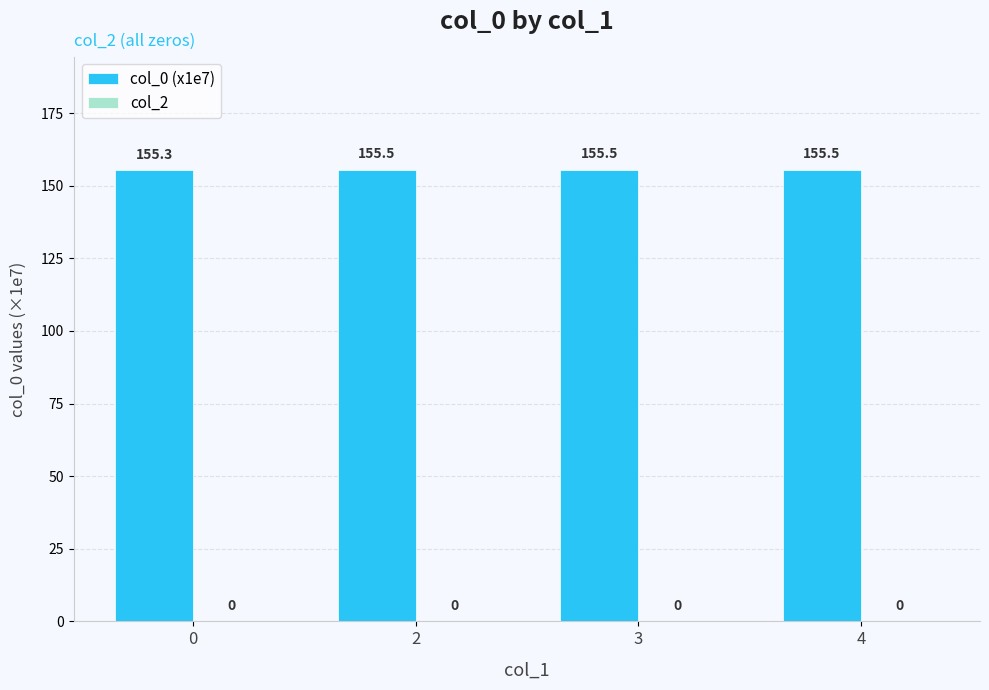

Which has a higher value, 3 or 0?

3